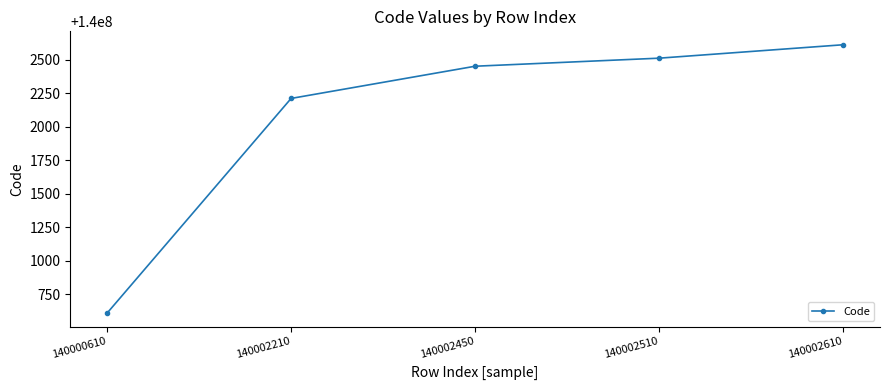

The value at 140002450 is 140002450. True or false?

True